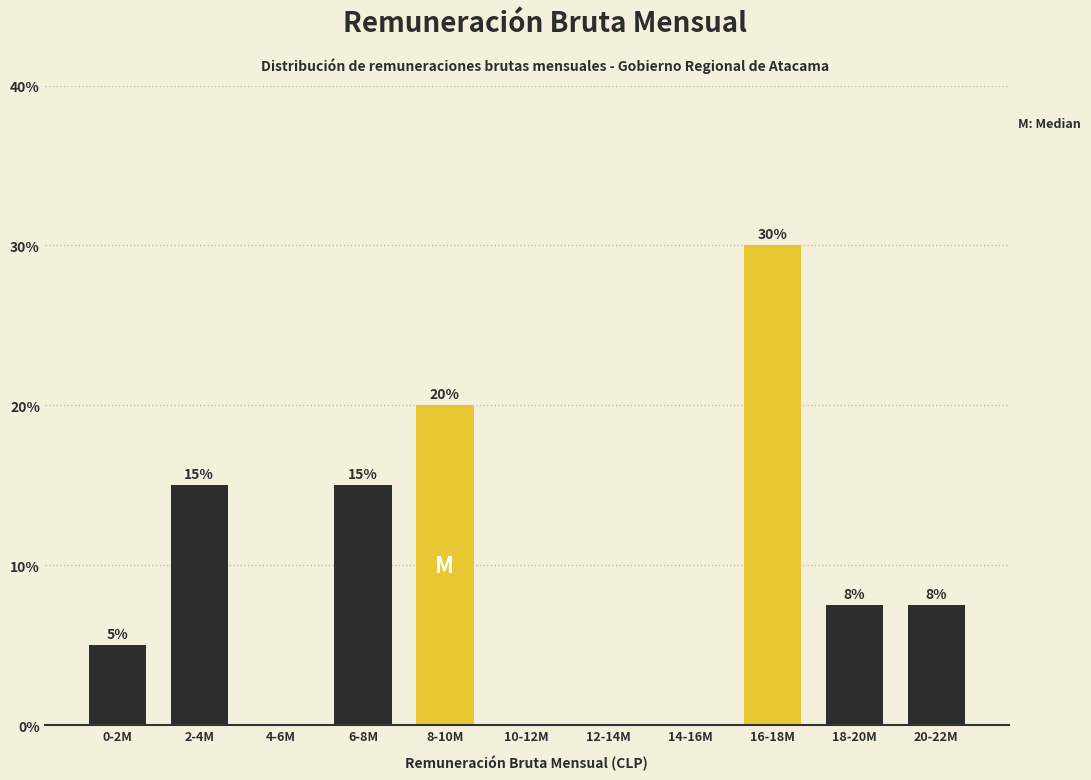

Which category has the highest value across all series?

16-18M